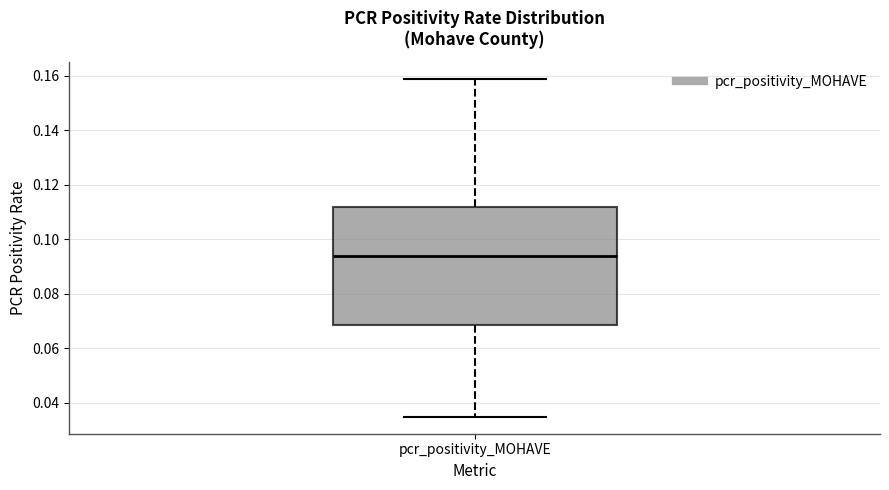

Transcribe this box plot: give where the median line is, the range the box spans, and where the two whiskers end, as read against the y-axis. The values are not printed on the chart, so give them approximately, as read against the axis.

median 0.094, box 0.068 to 0.112, whiskers 0.034 to 0.158